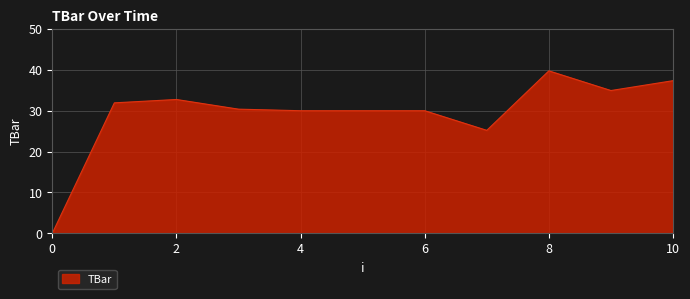

What is the maximum value shown in the chart?

39.8